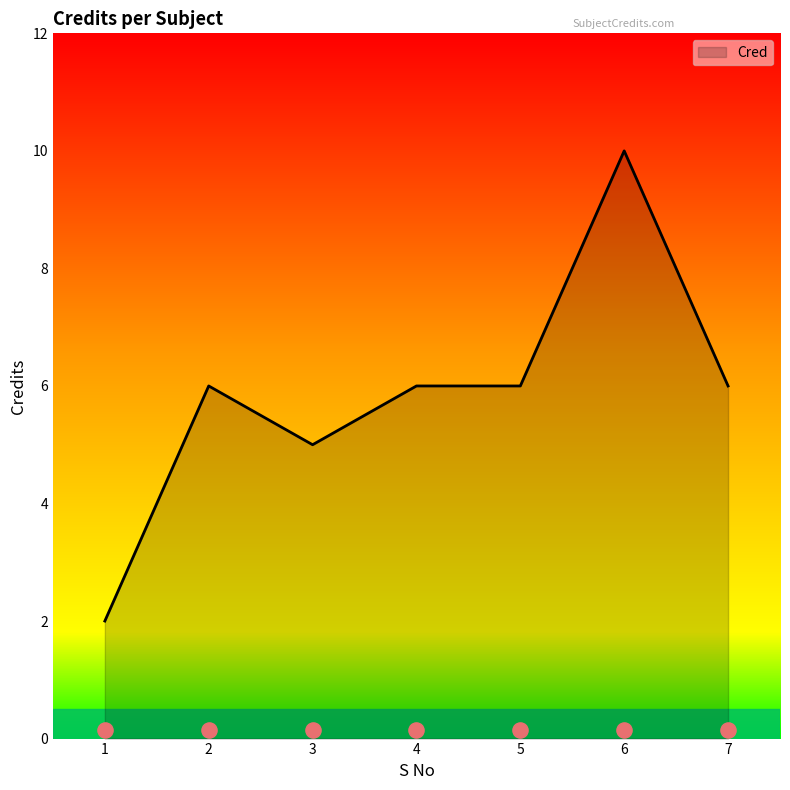

What is the change in value from 5 to 6?

+4